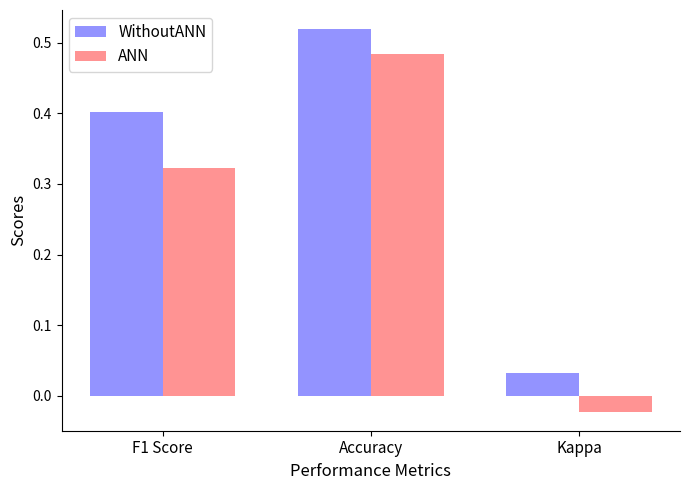

Is it true that ANN equals 0.1 at F1 Score?

False